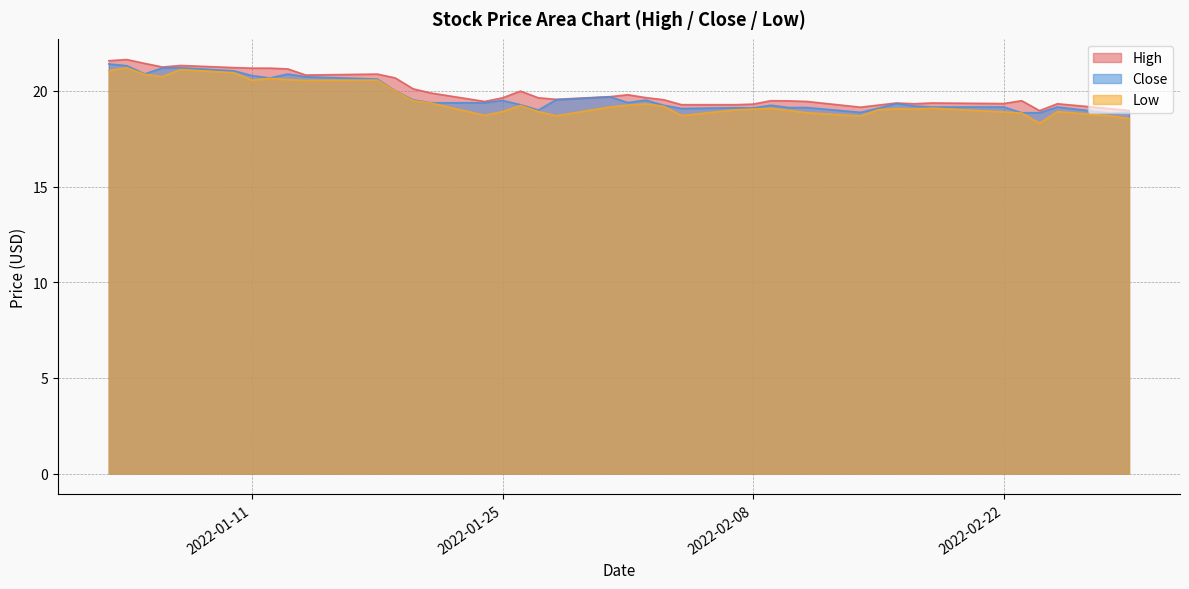

The High series shows 4.0 at 2022-01-25. True or false?

False